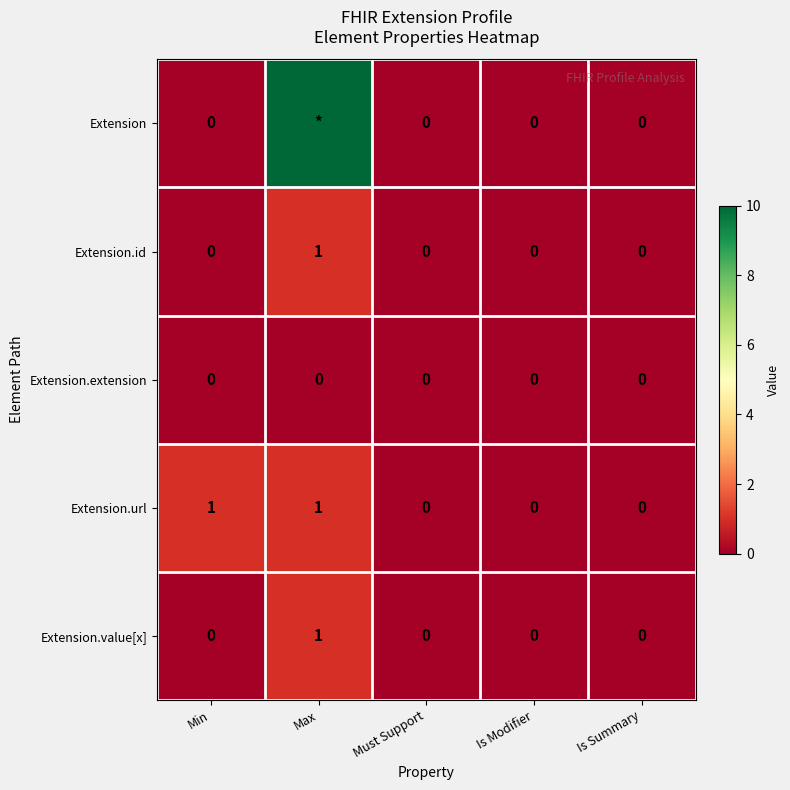

How many Extension.id values are between 0 and 1?

5